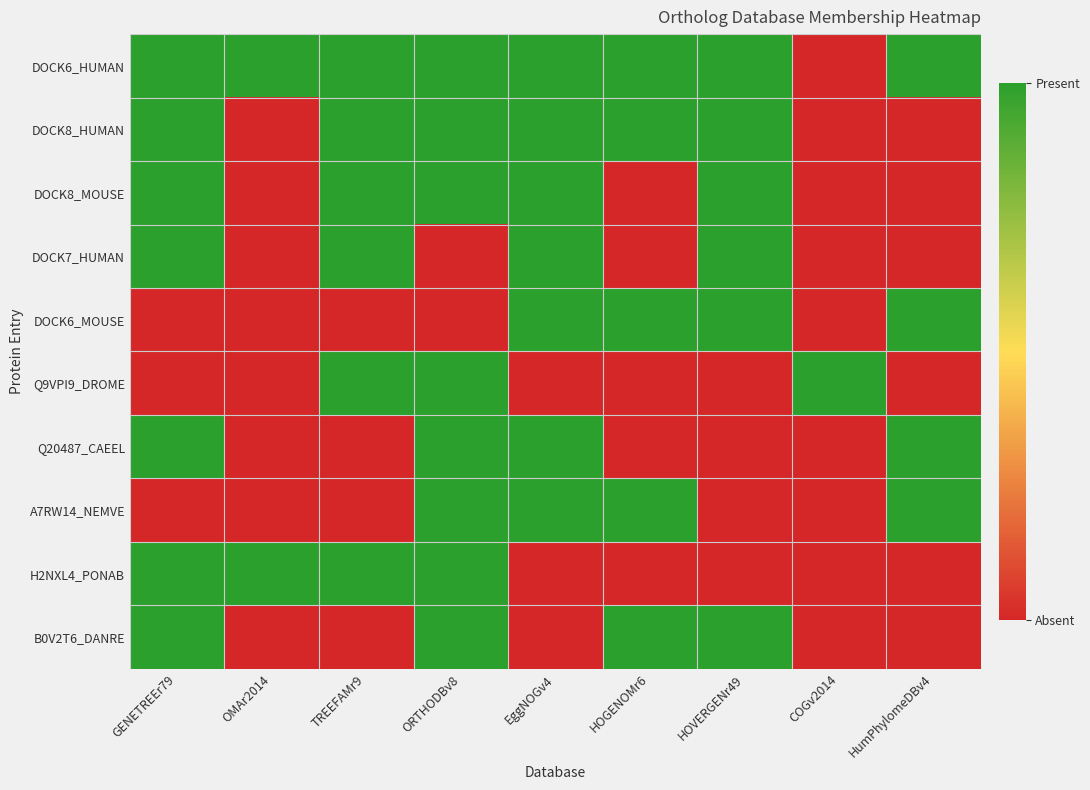

List the series in order of their peak value, lowest first.

DOCK6_HUMAN, DOCK8_HUMAN, DOCK8_MOUSE, DOCK7_HUMAN, DOCK6_MOUSE, Q9VPI9_DROME, Q20487_CAEEL, A7RW14_NEMVE, H2NXL4_PONAB, B0V2T6_DANRE